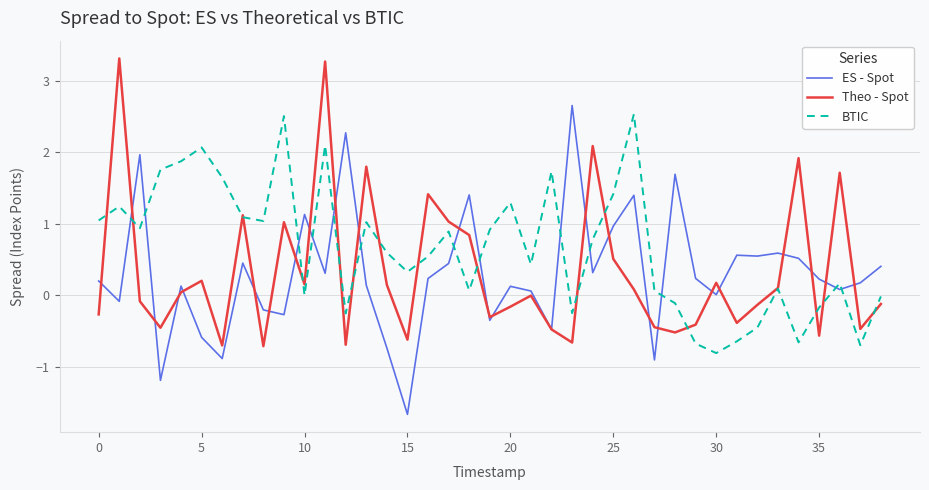

What is the maximum value shown in the chart?

3.3